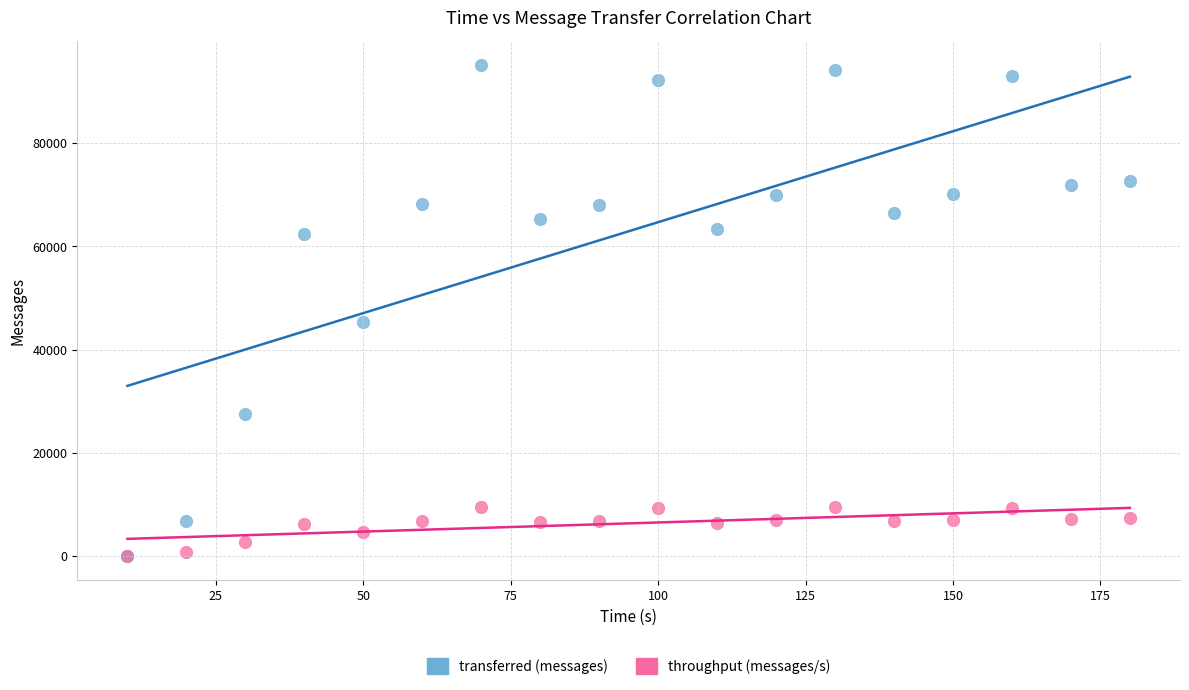

In the transferred (messages) series, what Y value is closest to 47590?

45300